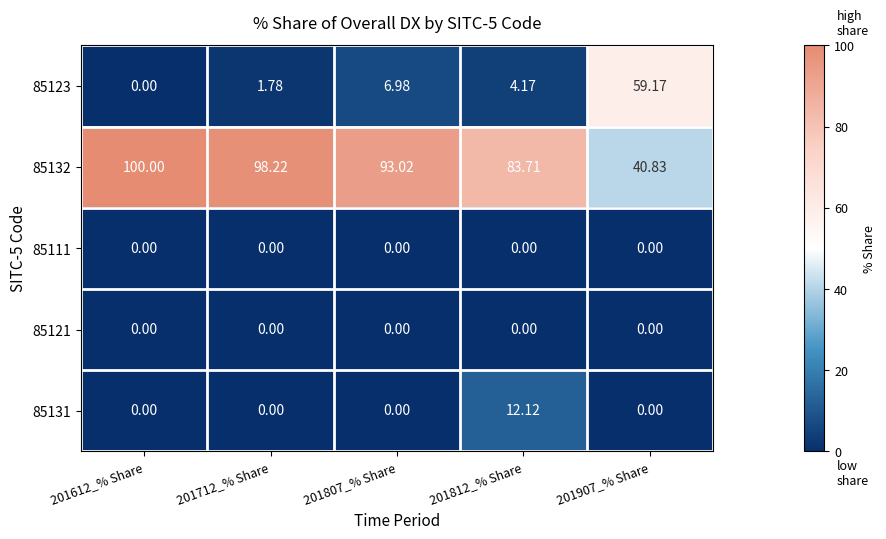

Is the value of 85111 at 201812_% Share greater than the value of 85132 at 201907_% Share?

No